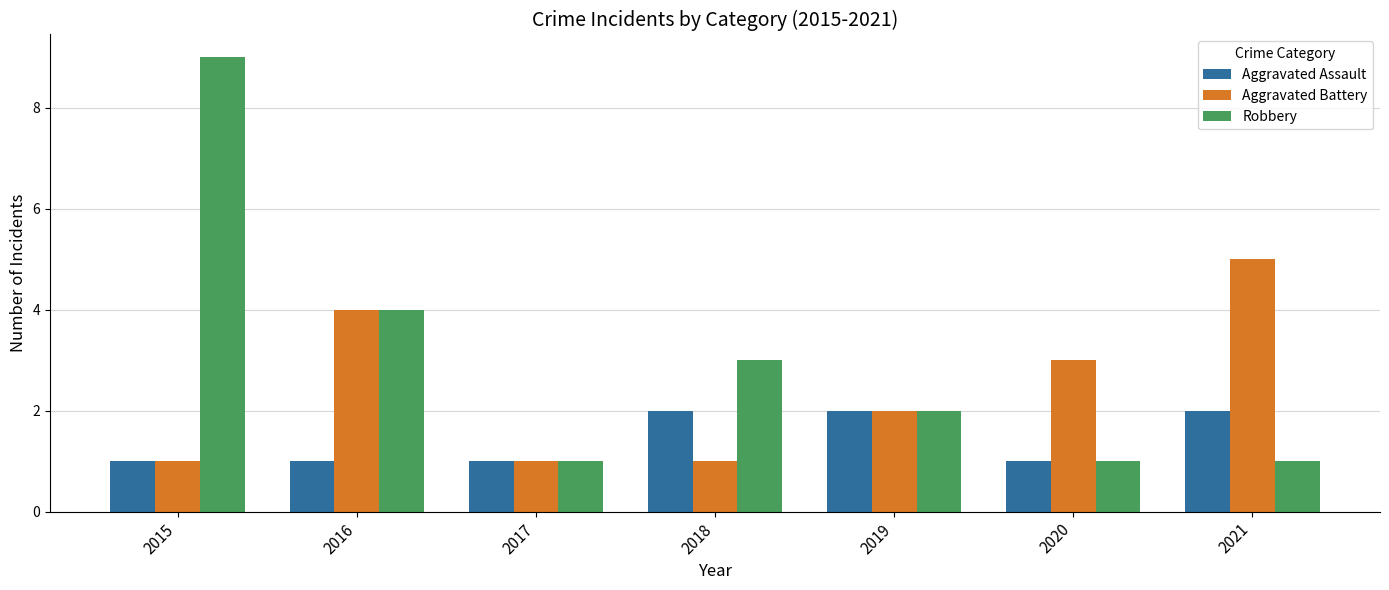

At which label is Robbery closest to 5?

2016